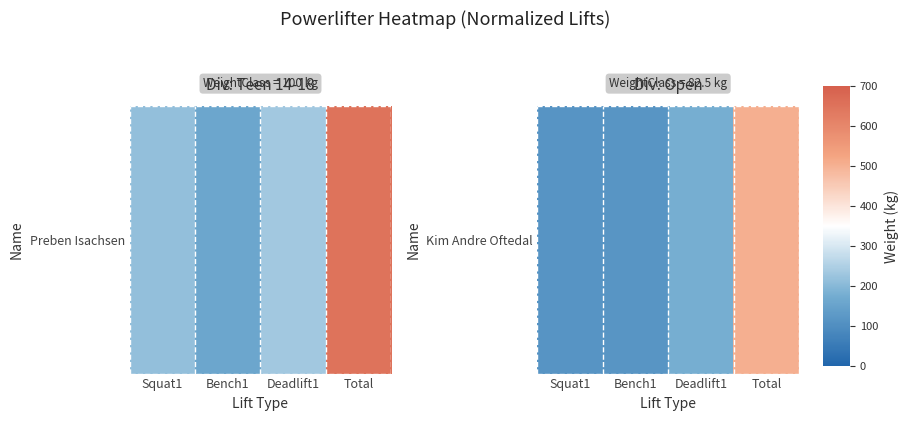

Count the number of categories in the chart.

4